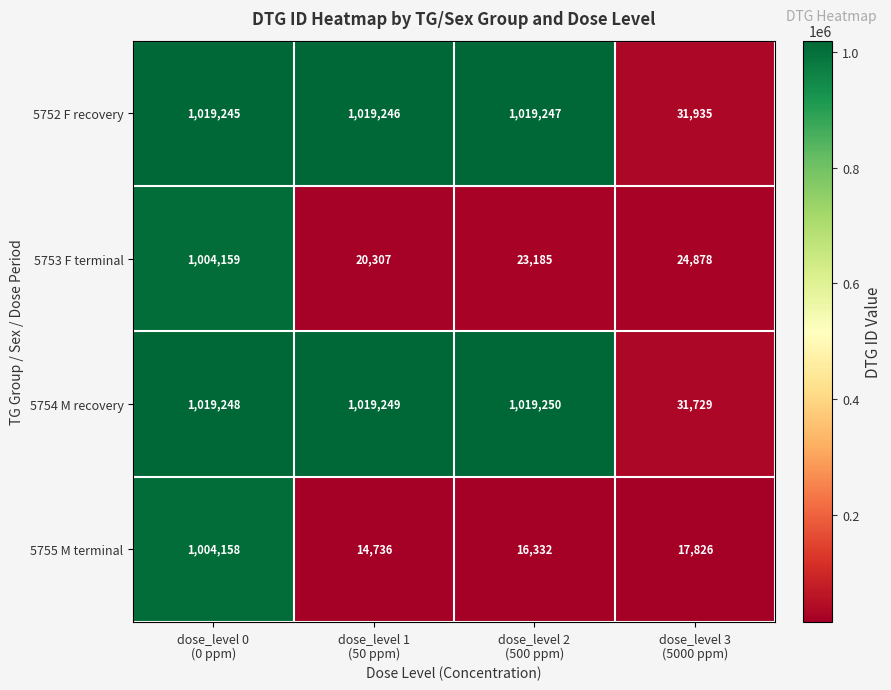

What is the maximum value shown in the chart?

1019250